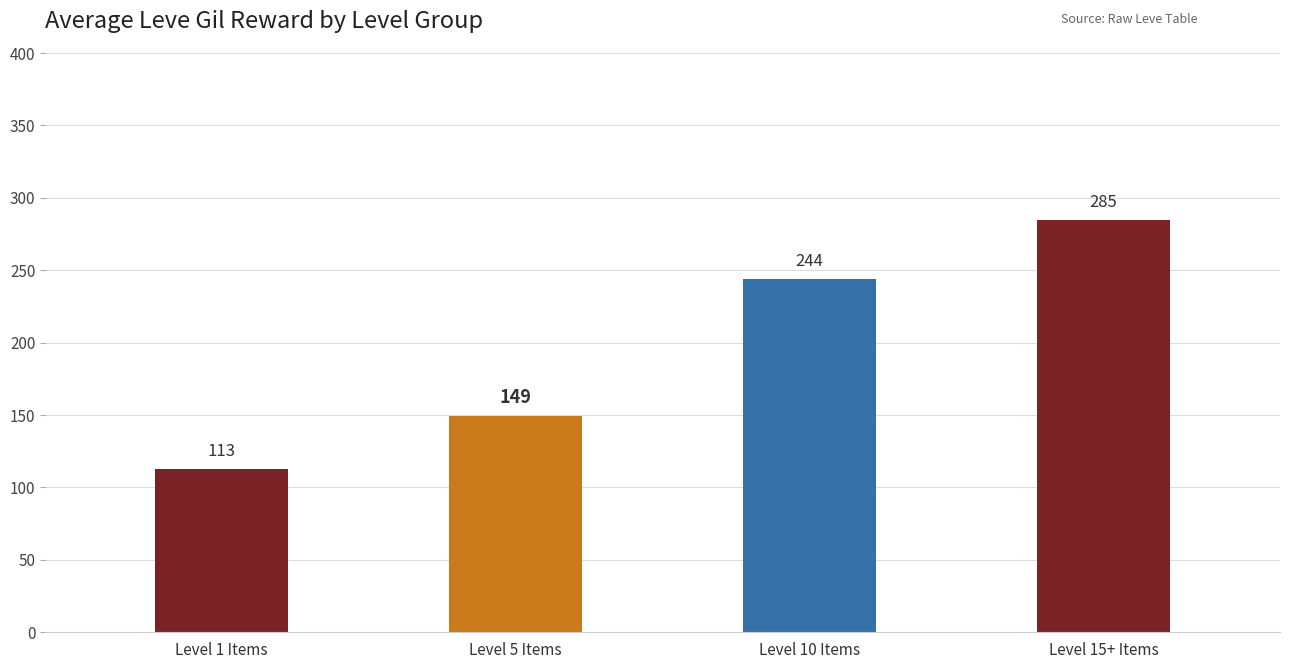

What is the difference between the values at Level 15+ Items and Level 5 Items?

135.7